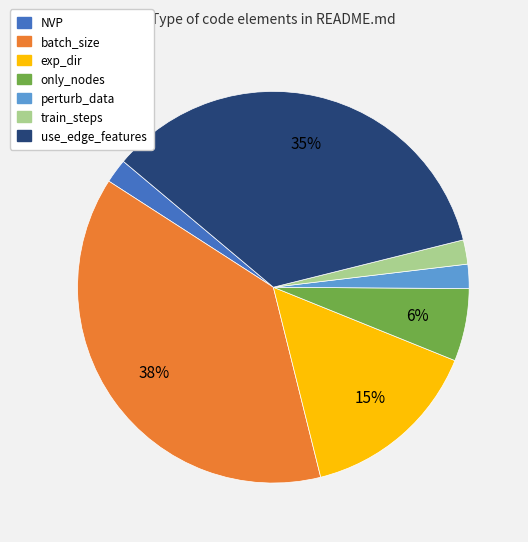

Which has a higher value, use_edge_features or perturb_data?

use_edge_features